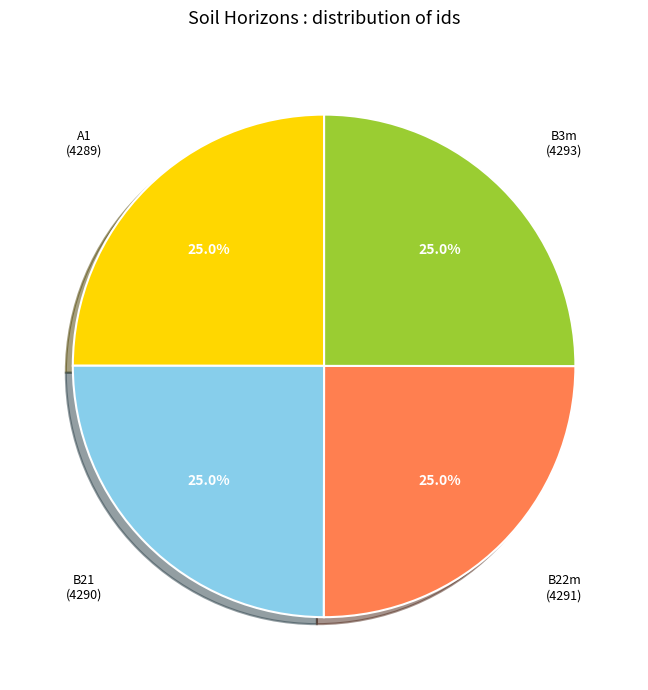

Is there a majority slice in this chart?

No